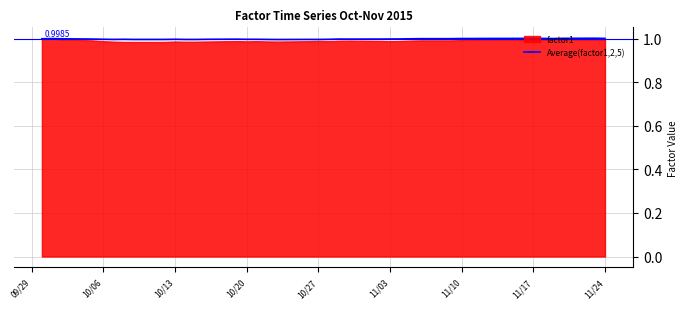

Reading right to left, extract all data points from this chart.

1.0	1.0	1.0	1.0	1.0	1.0	1.0	1.0	1.0	1.0	1.0	1.0	1.0	1.0	1.0	1.0	1.0	1.0	1.0	1.0	1.0	1.0	1.0	1.0	1.0	1.0	1.0	1.0	1.0	1.0	1.0	1.0	1.0	1.0	1.0	1.0	1.0	1.0	1.0	1.0